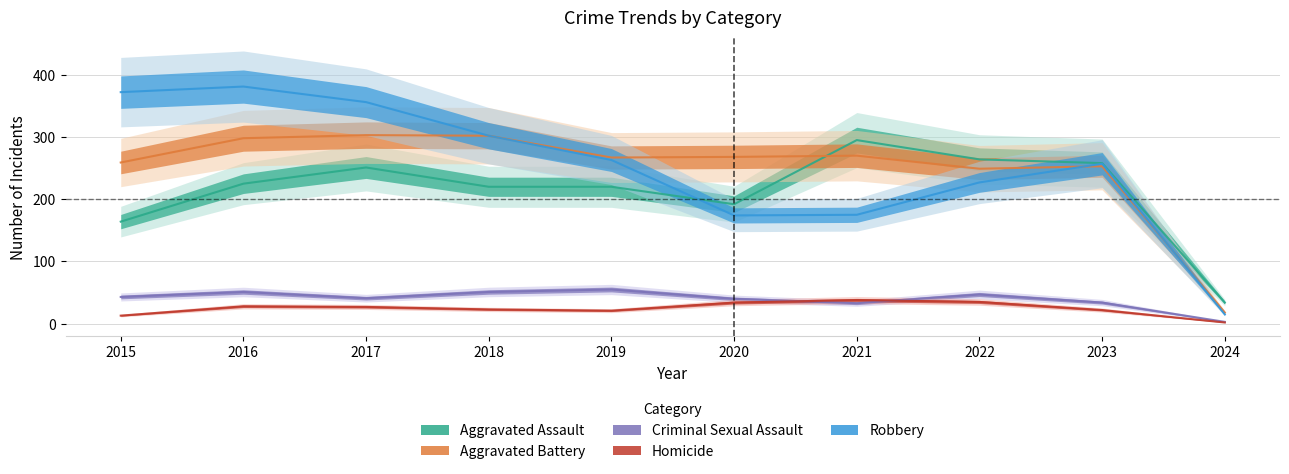

The value of Homicide at 2017 is 43. True or false?

False